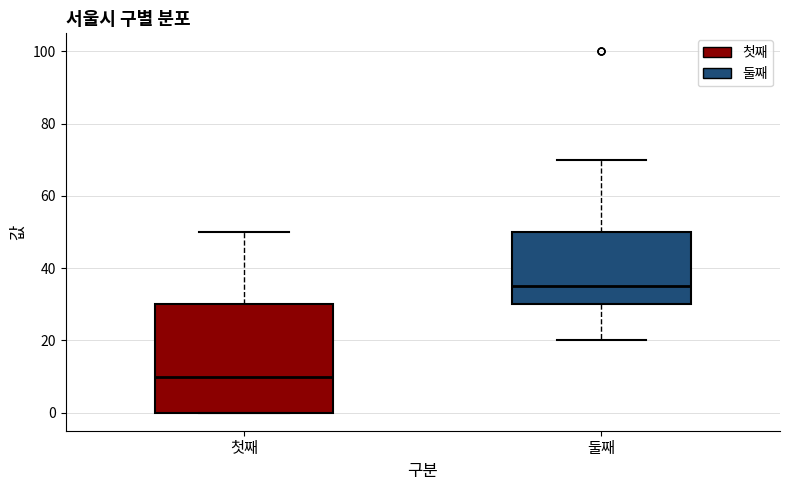

Reading left to right, read every box against the y-axis: the position of its median line, the range the box covers, and the ends of its whiskers. The values are not printed on the chart, so give them approximately, as read against the axis.

첫째: median 10, box 0 to 30, whiskers 0 to 50
둘째: median 36, box 30 to 50, whiskers 20 to 70